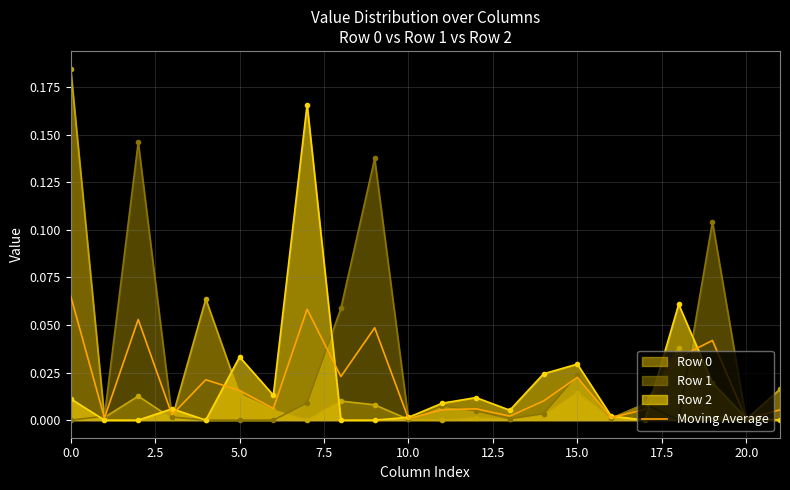

Where is the data nearest to the value 0?

20